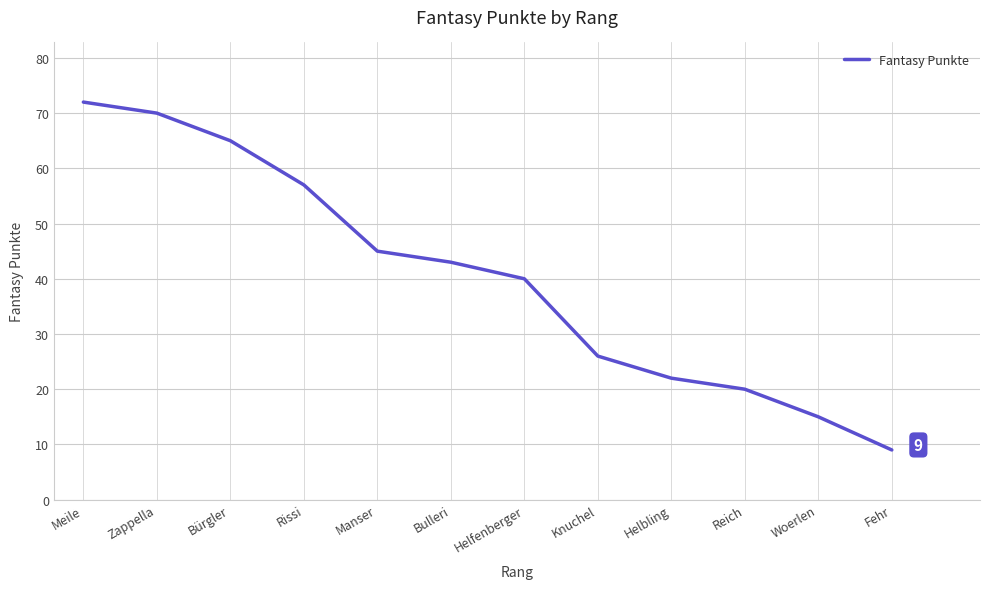

How many lines are shown in the chart?

1